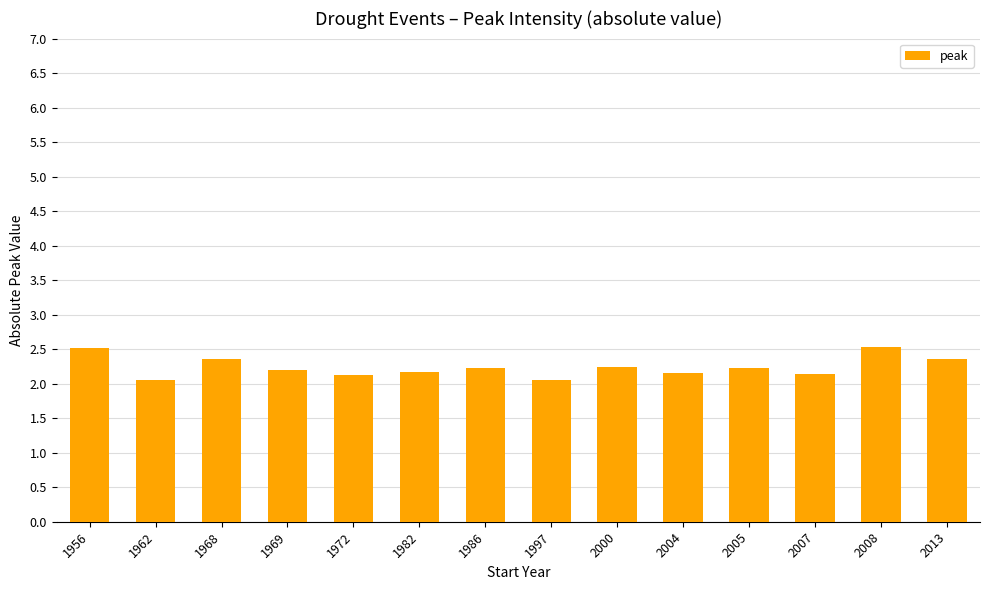

True or false: the data shows 2.7 at 1962.

False